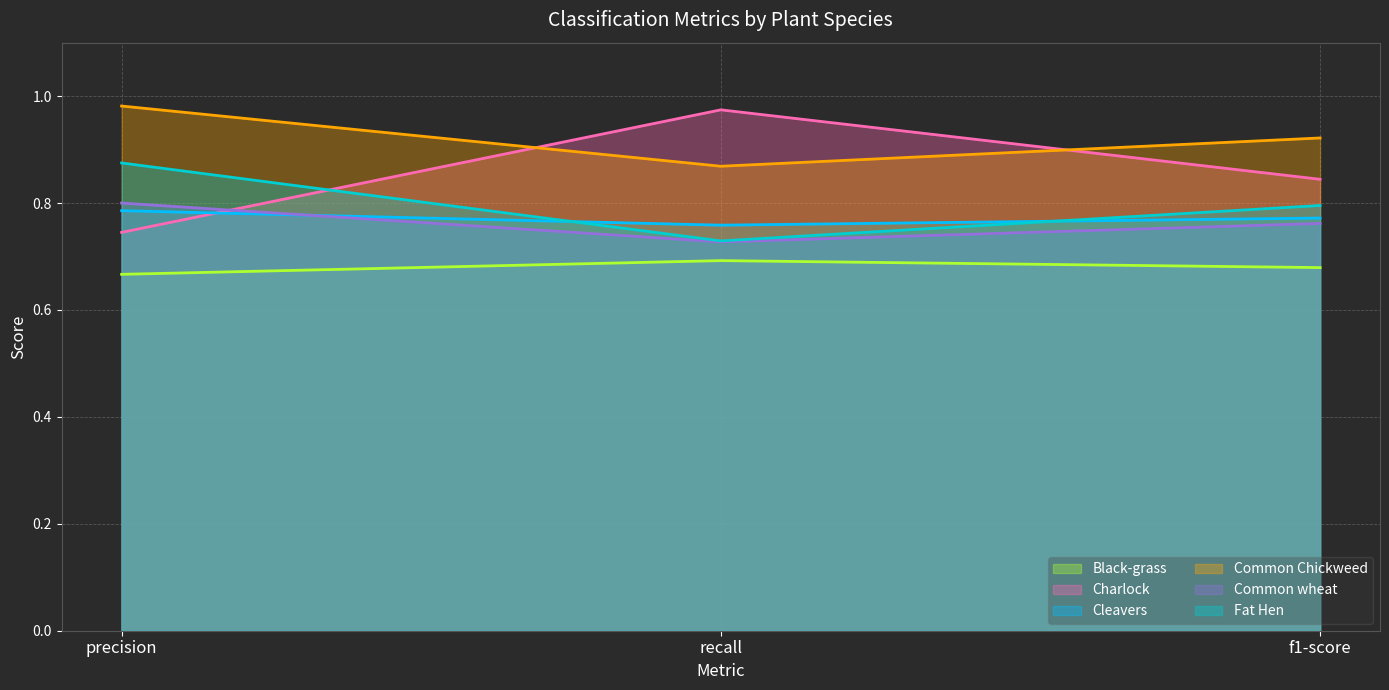

At how many categories does at least one series exceed 0?

3